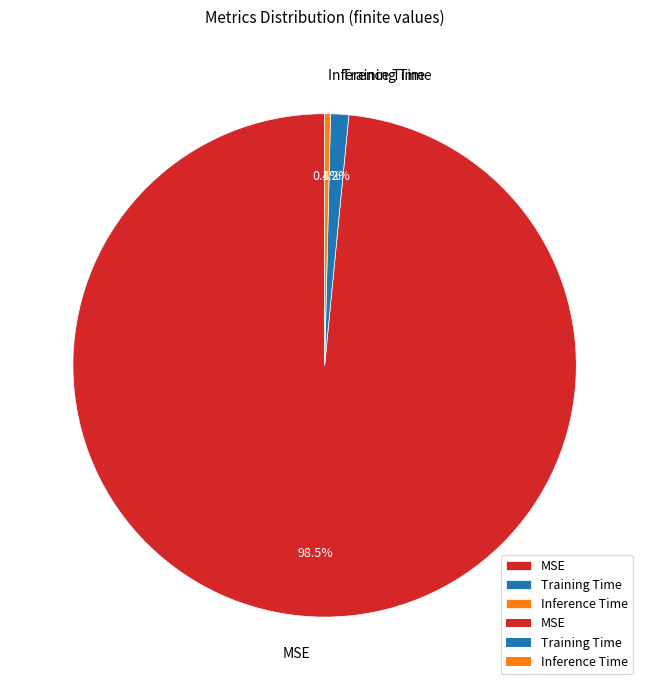

Is there any slice that represents more than half of the pie?

Yes